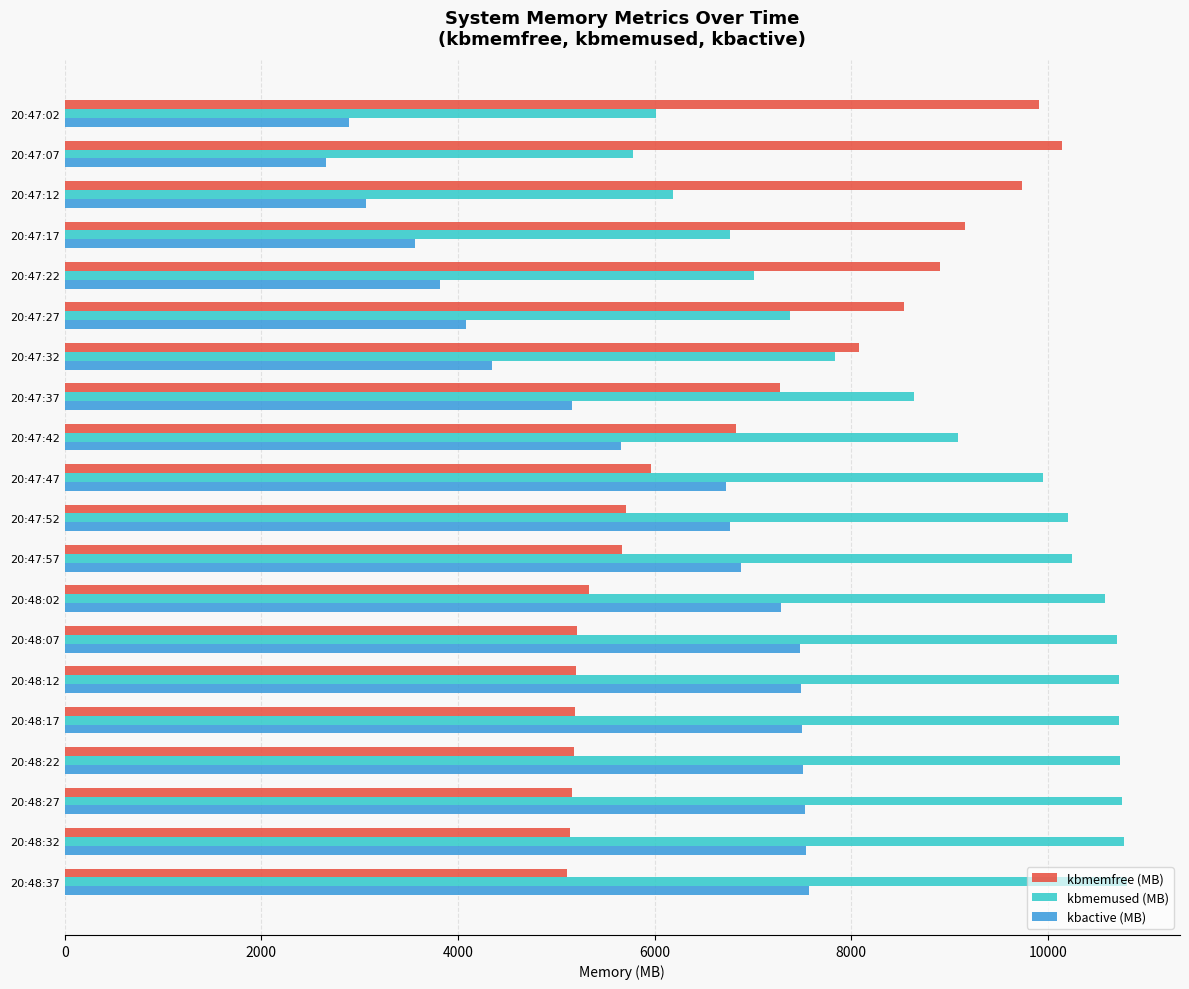

The value of kbactive (MB) at 20:47:42 is 8879.4. True or false?

False